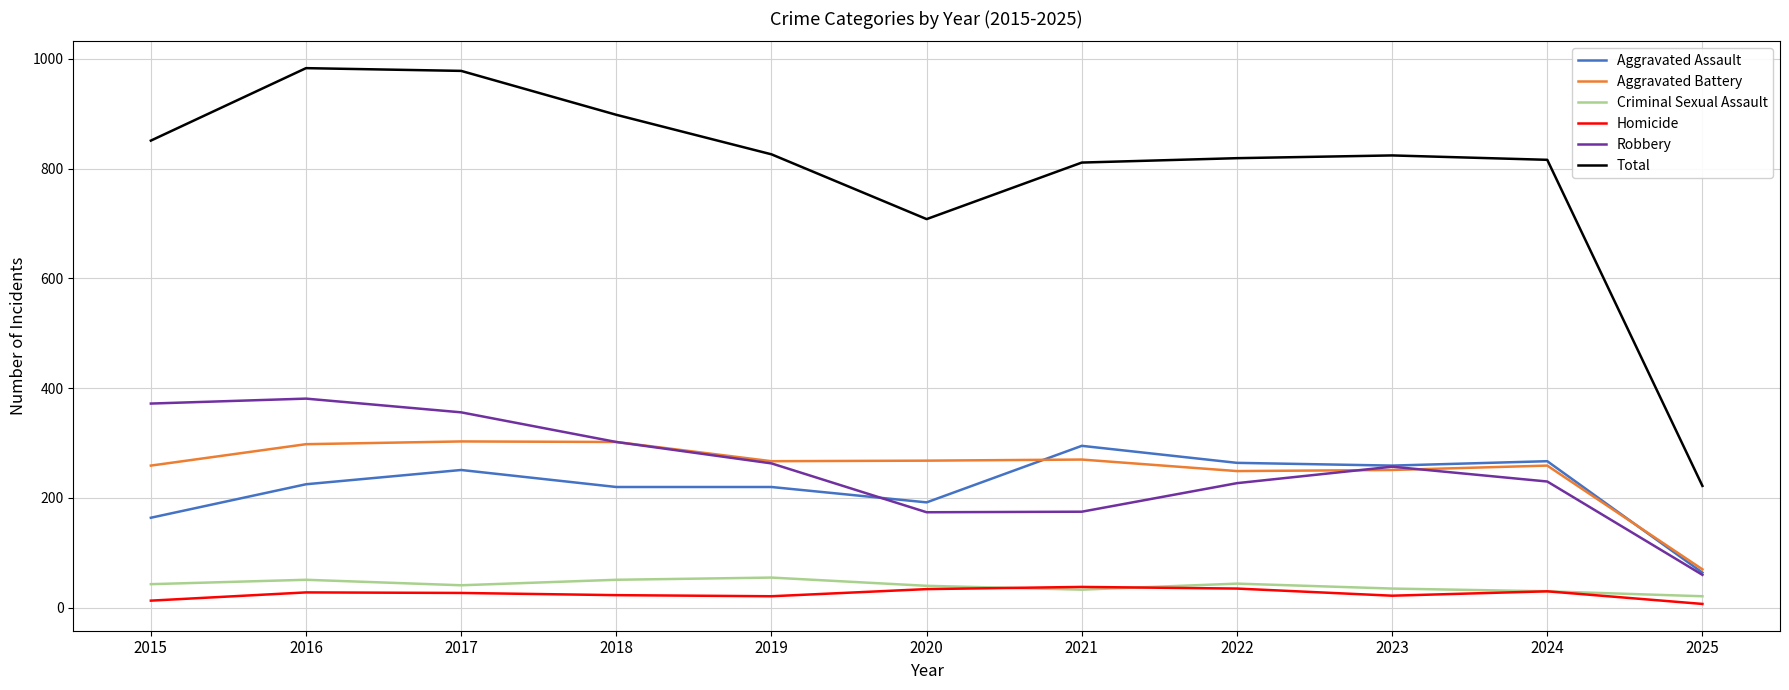

True or false: Aggravated Battery and Homicide cross at least once.

False